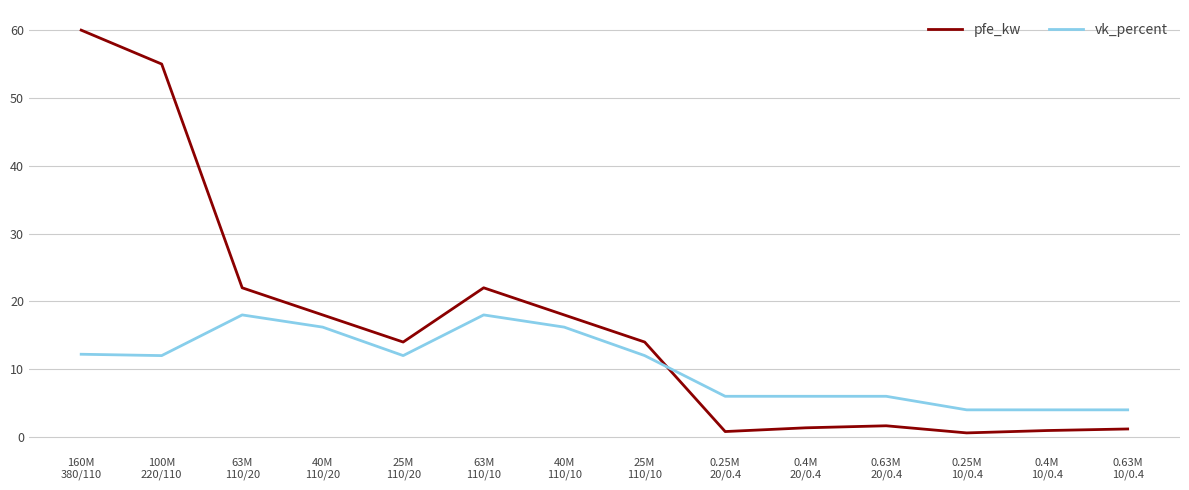

True or false: vk_percent and pfe_kw intersect in this chart.

True